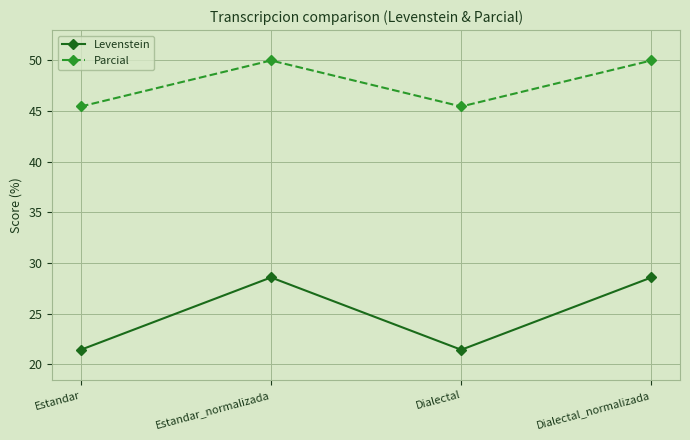

Is it true that Levenstein equals 28.6 at Estandar_normalizada?

True